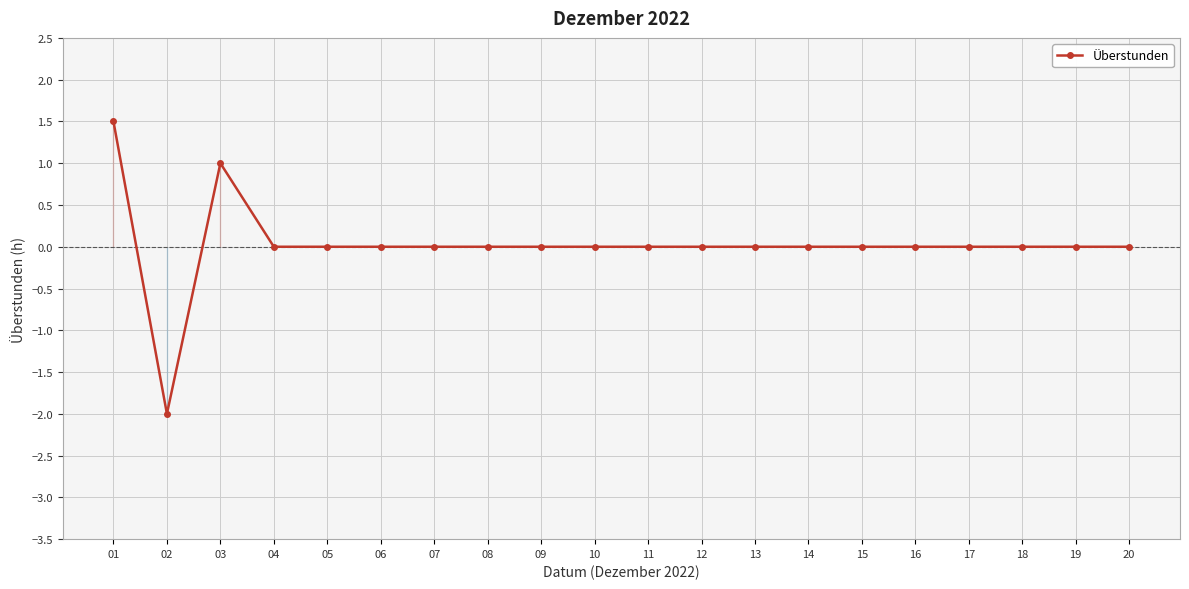

How many categories are shown in the chart?

20